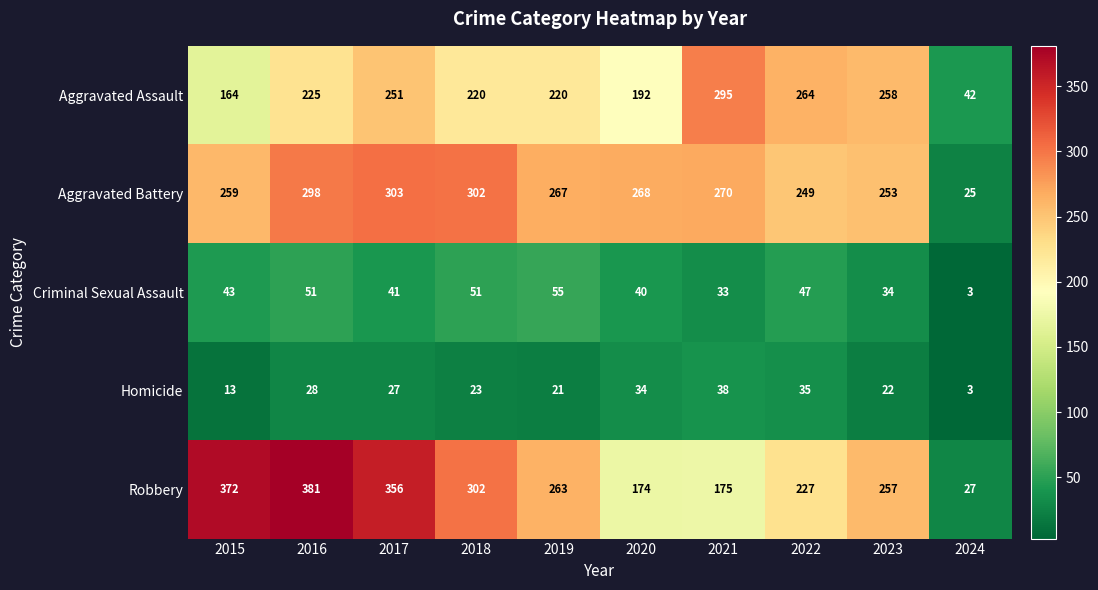

At which category does the chart reach its minimum across all series?

2024